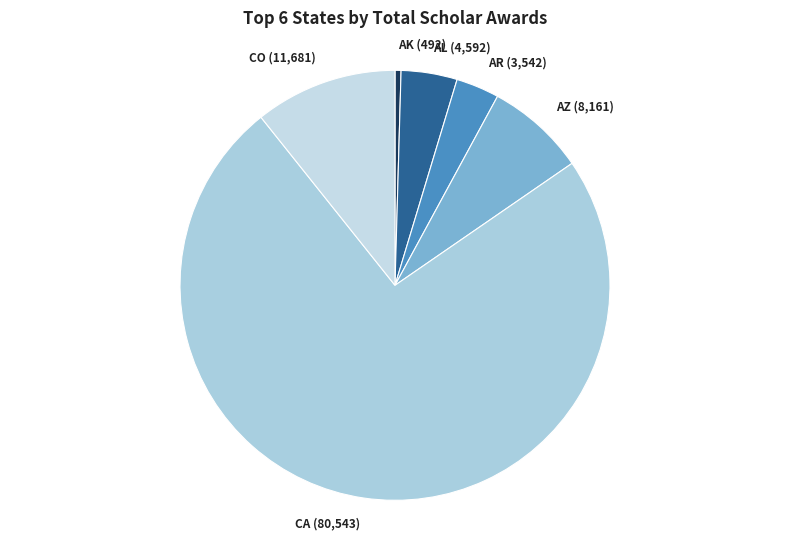

Which category has the biggest portion of the pie?

CA